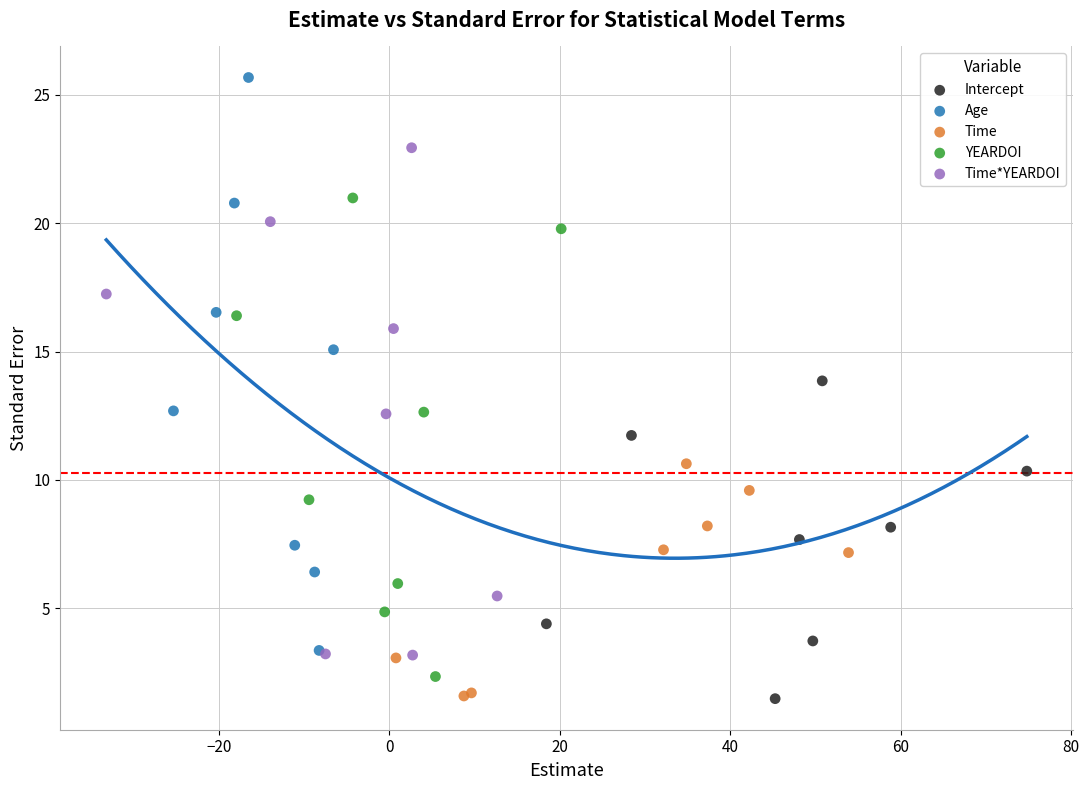

Which series has the widest spread of Y values?

Age